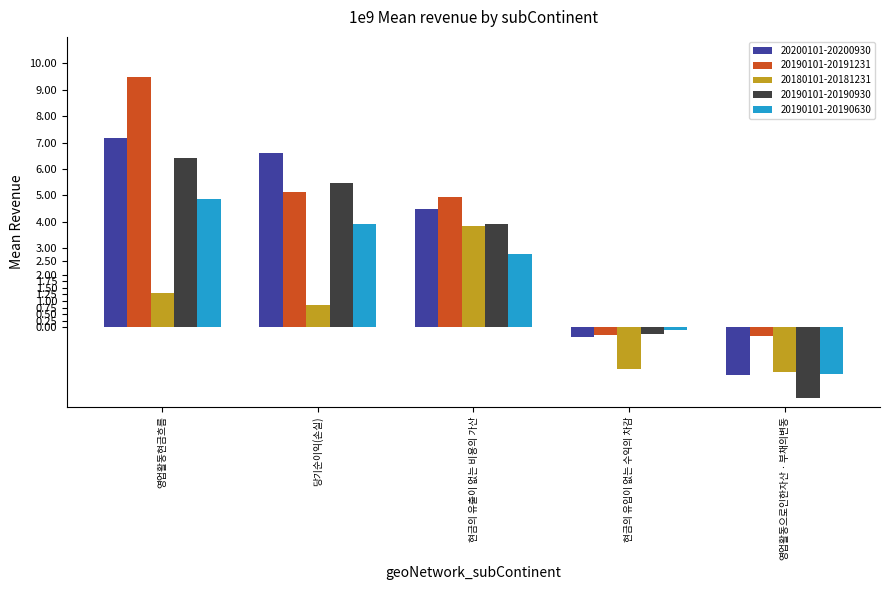

How many bars are there in total?

25